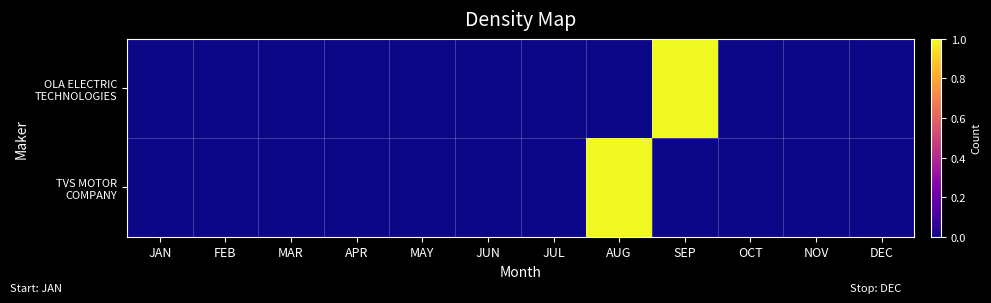

Which series has the largest range (max minus min)?

OLA ELECTRIC TECHNOLOGIES